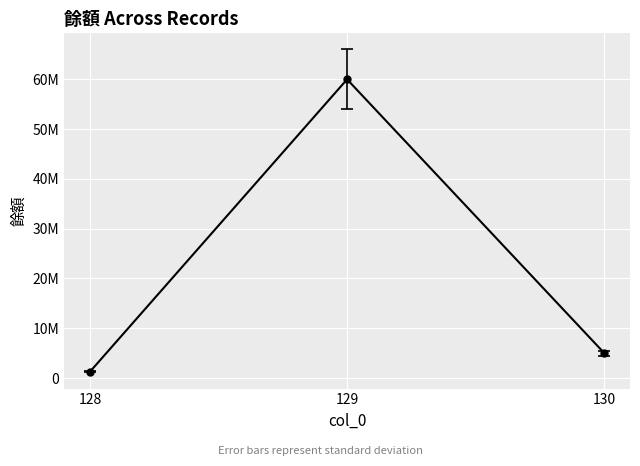

Reading right to left, extract all data points from this chart.

5000000	60000000	1242968